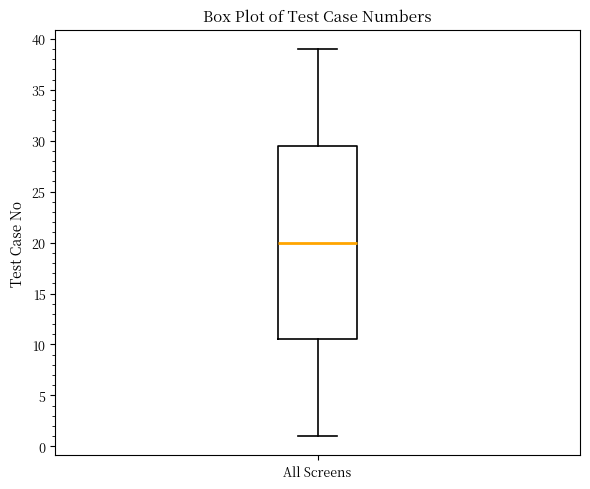

Where does the median line of the box for All Screens sit on the y-axis? The values are not printed on the chart, so give them approximately, as read against the axis.

20.0